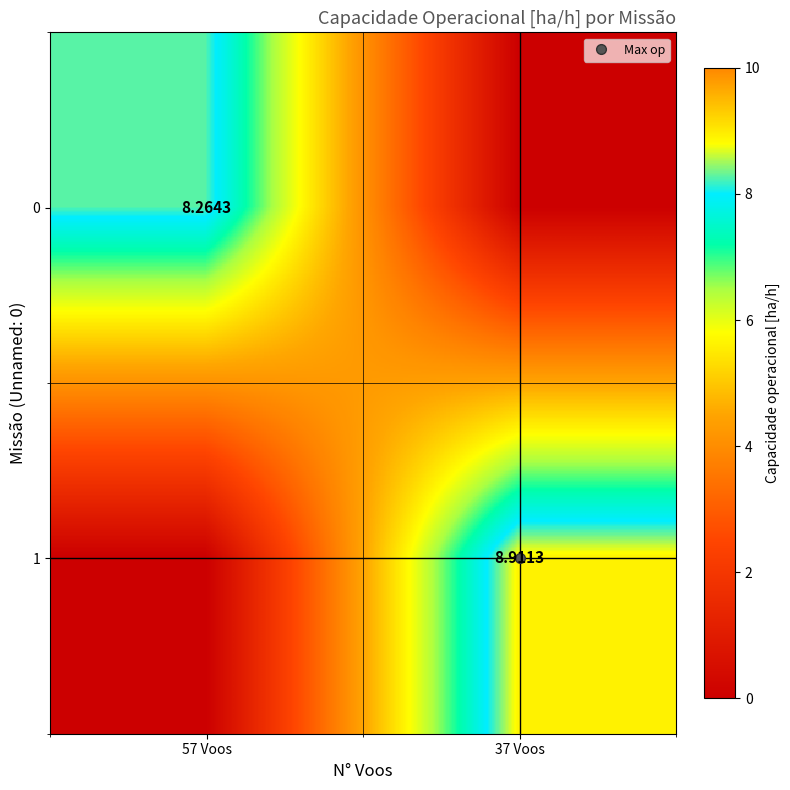

Is it true that 1 equals 5.2 at 57 Voos?

False